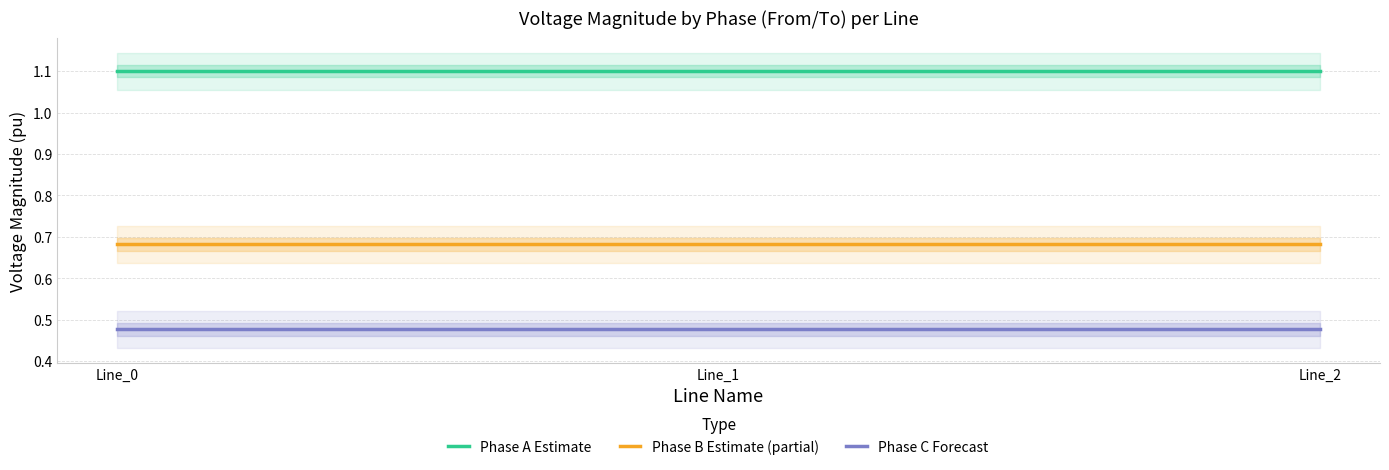

What is the total value across all series at Line_2?

2.3